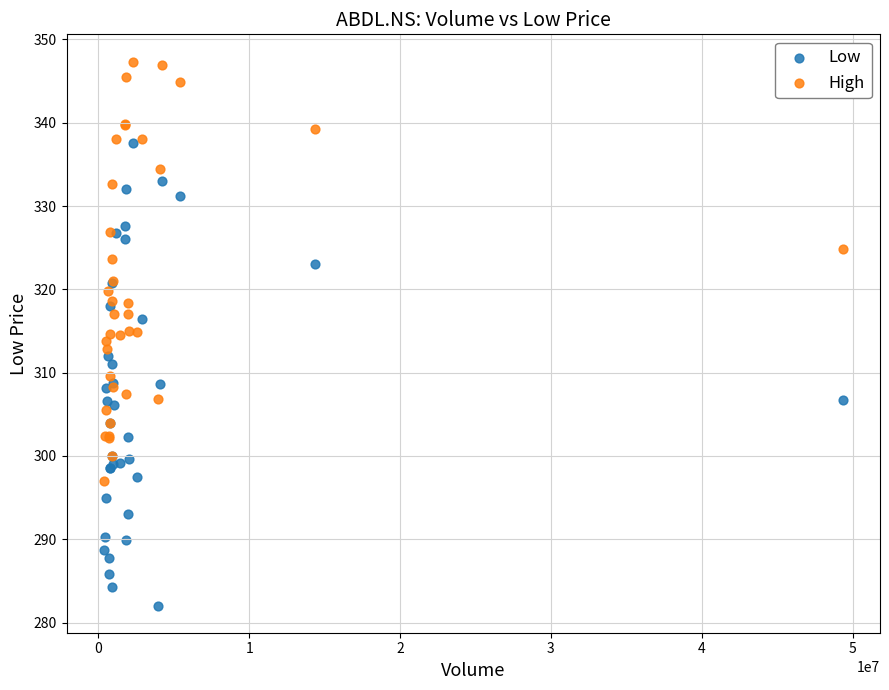

Which series has the widest spread of Y values?

Low